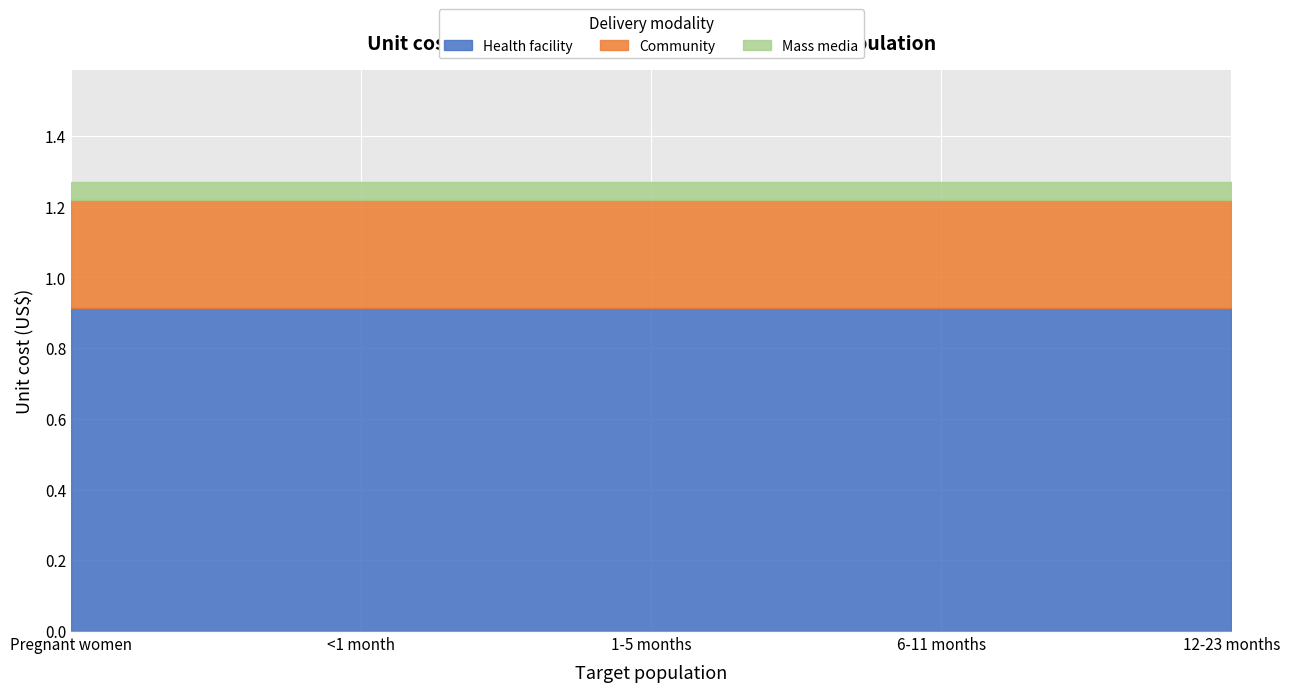

At which category does the chart reach its peak across all series?

Pregnant women